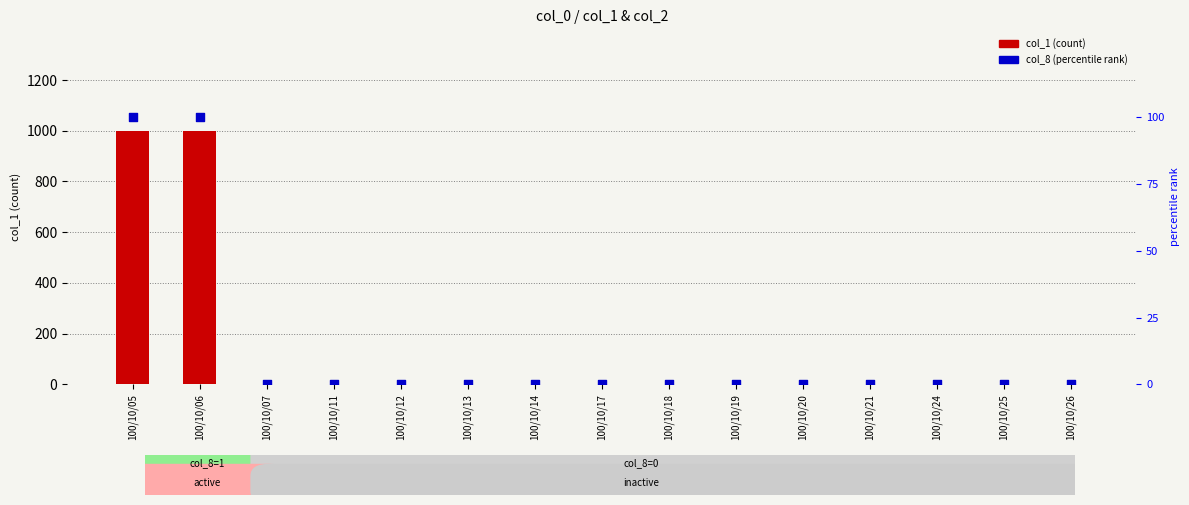

Which series has the largest Y range (max minus min)?

col_1